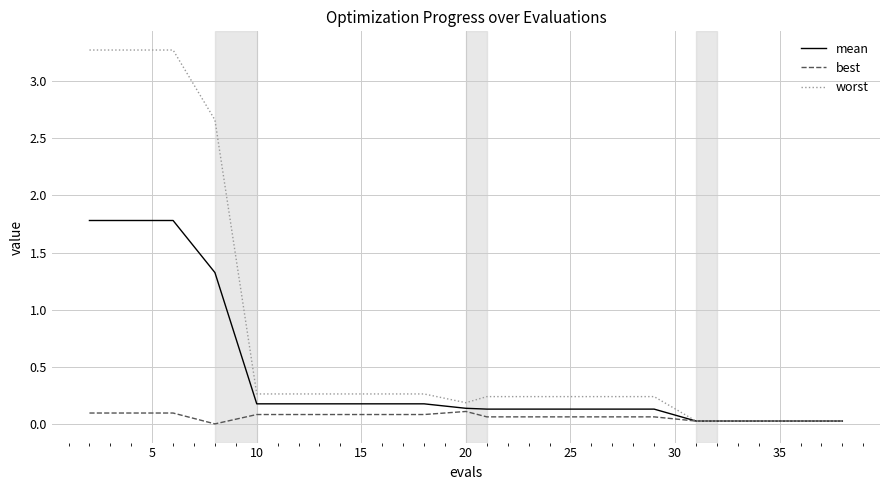

What is the difference between the second highest and second lowest values in the mean series?

1.8